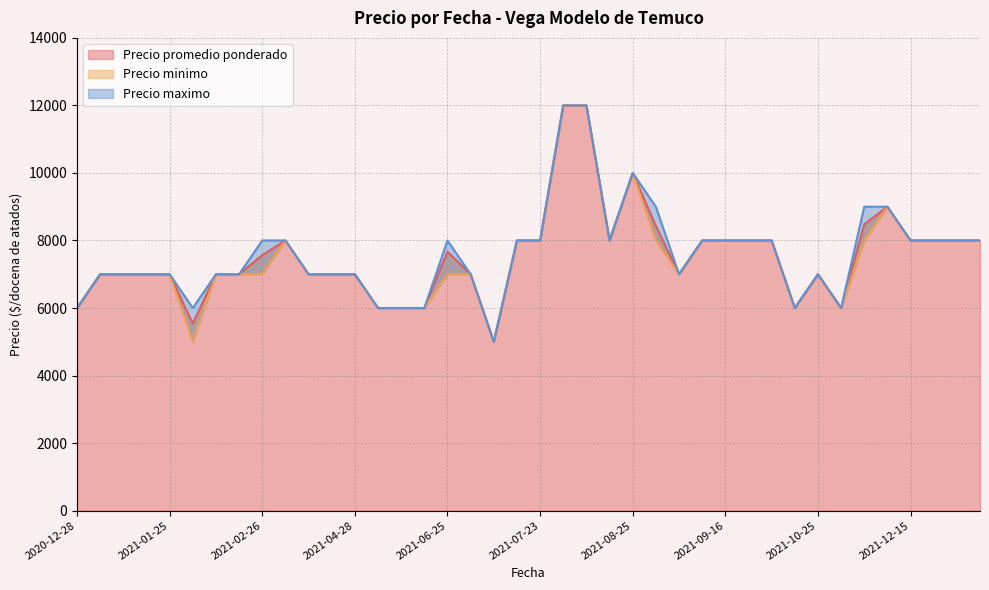

What is the highest value of the Precio promedio ponderado series?

12000